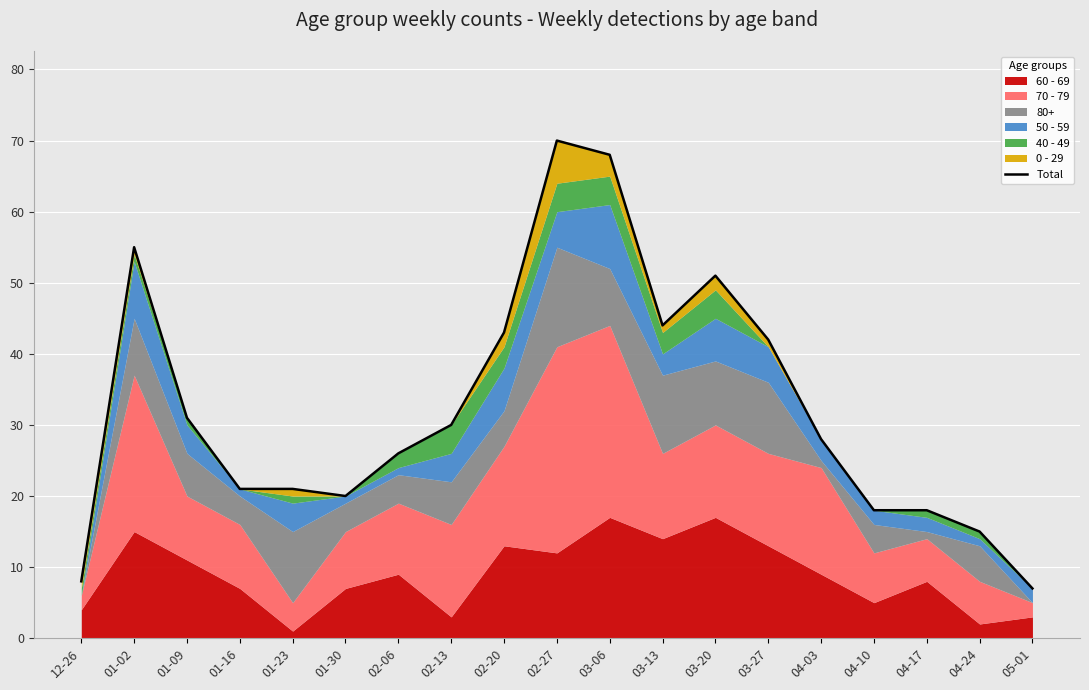

Approximately how many times larger is the value at 02-27 compared to 01-02?

1.3